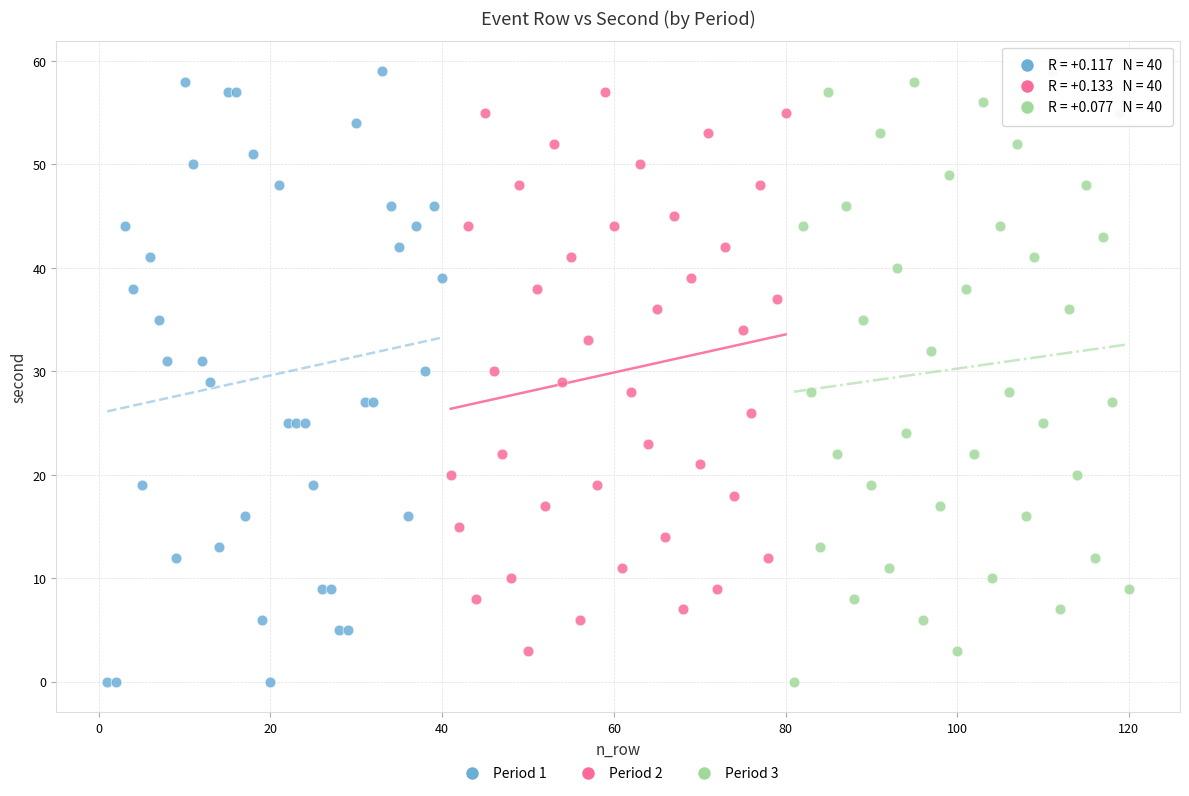

What are all the series names shown in the legend?

Period 1, Period 2, Period 3